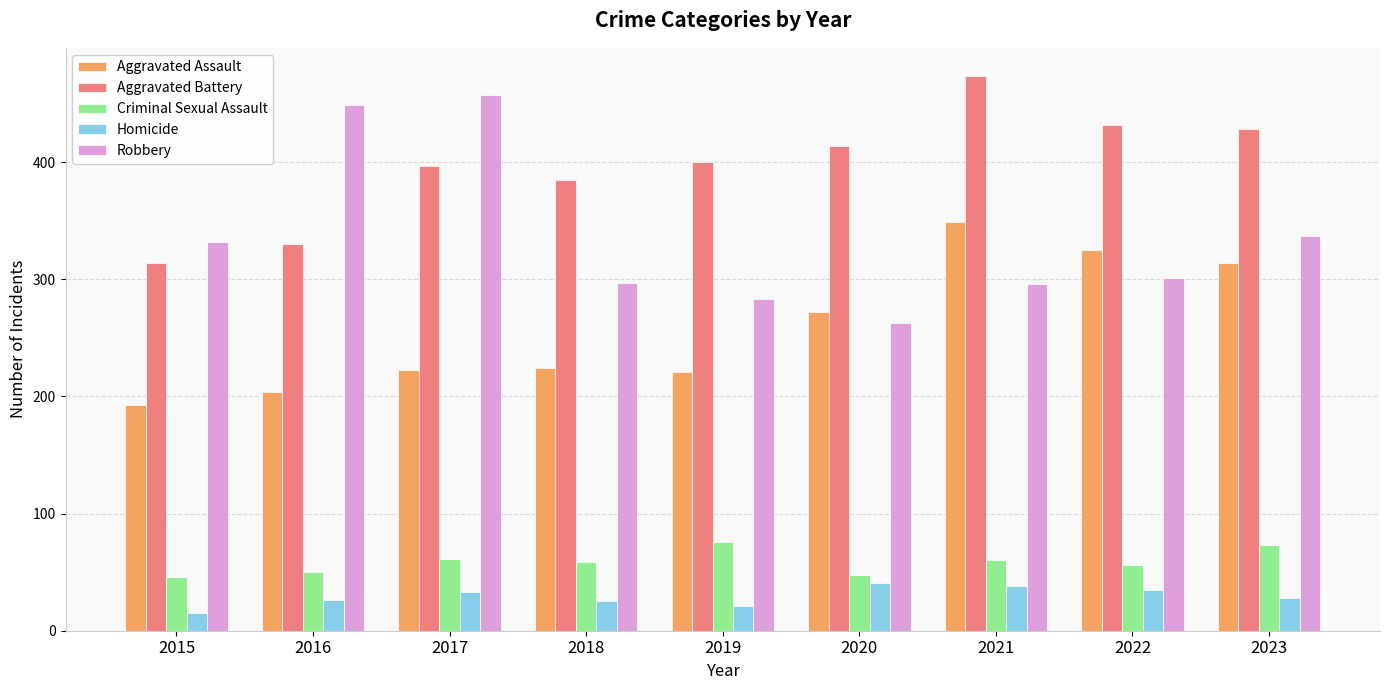

Which series changed the most between 2020 and 2022?

Aggravated Assault